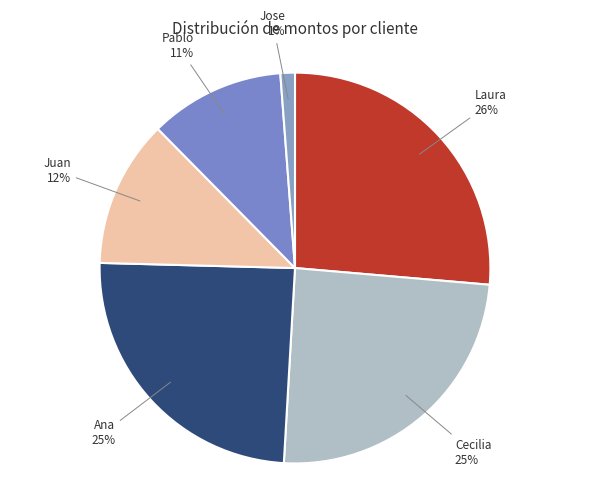

Count the number of slices in the pie.

6